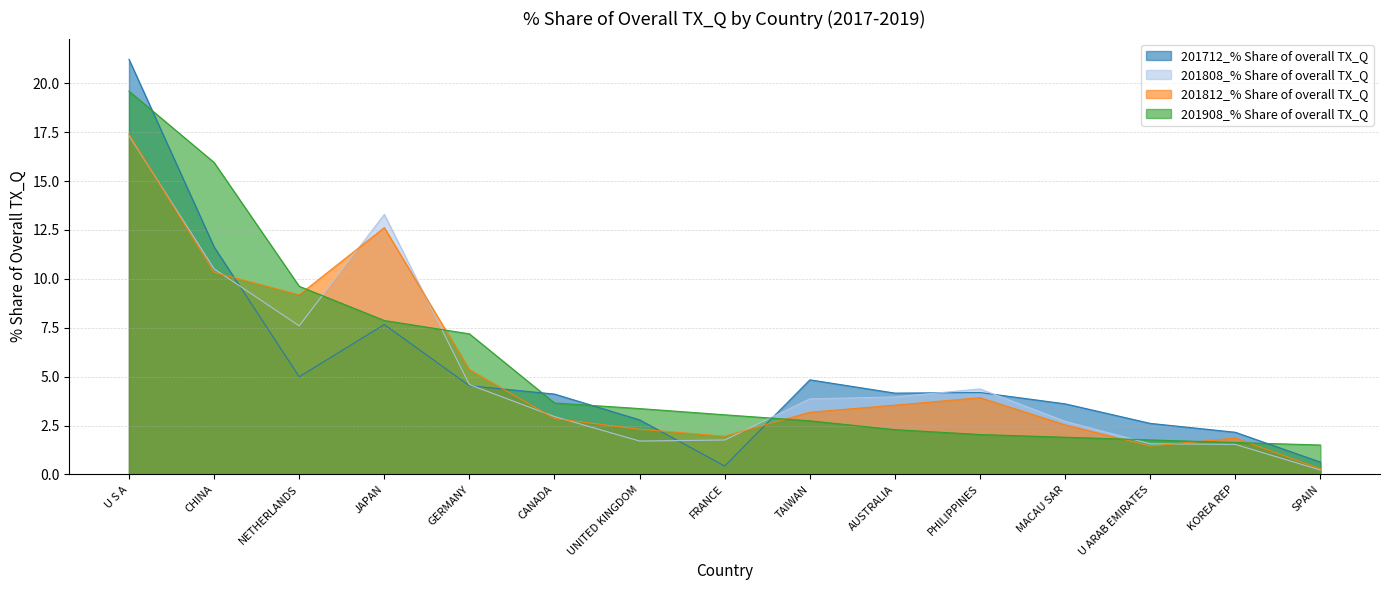

True or false: 201812_% Share of overall TX_Q has a value of 17.4 at JAPAN.

False